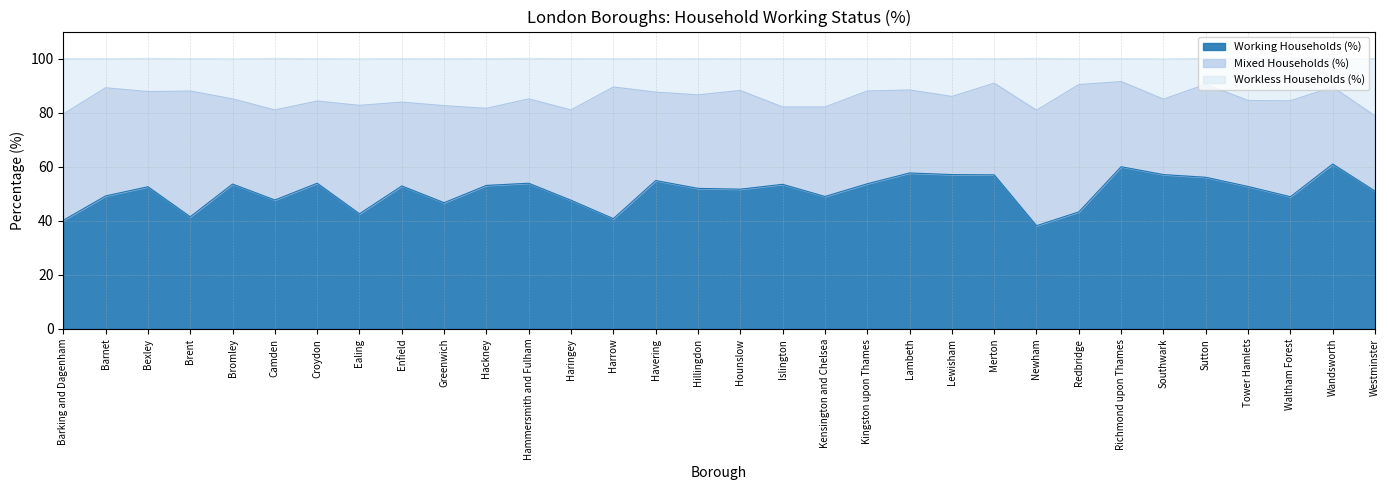

What is the approximate value of Working Households (%) at Islington?

53.5